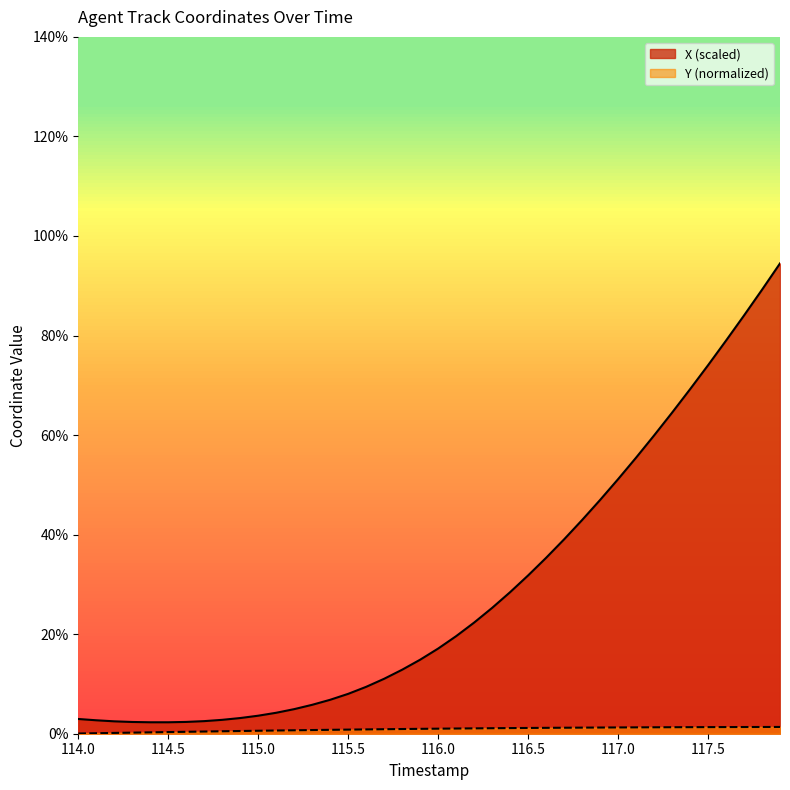

Which series has the widest spread of values?

X (scaled)